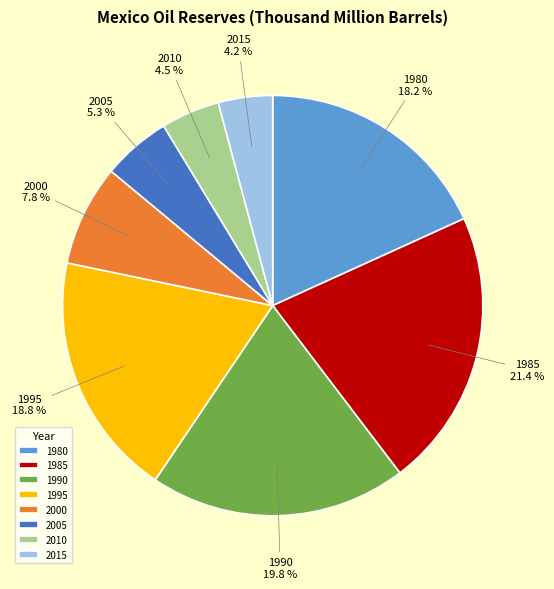

Is there any slice that represents more than half of the pie?

No